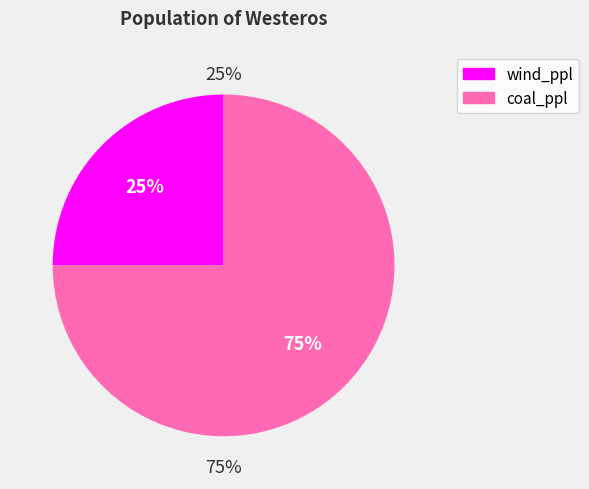

Is coal_ppl the majority of the pie?

Yes